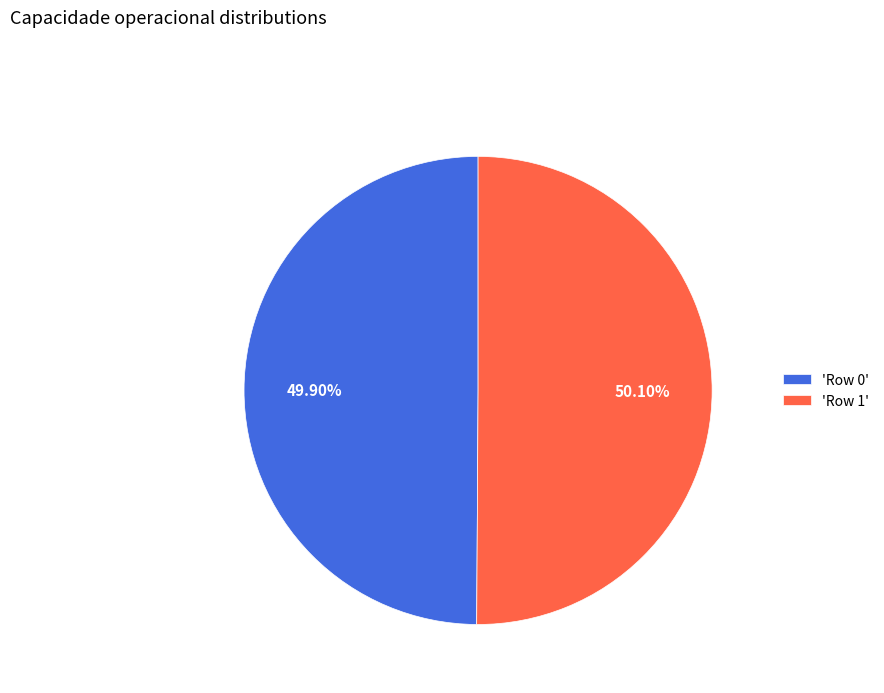

Do 'Row 1' and 'Row 0' together represent more than half of the pie?

Yes